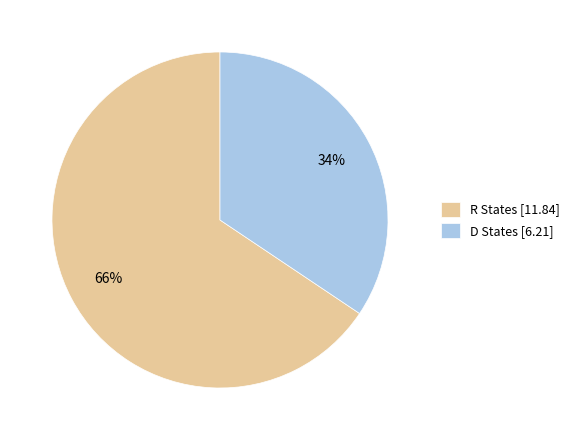

True or false: R States [11.84] accounts for 66% of the total.

True